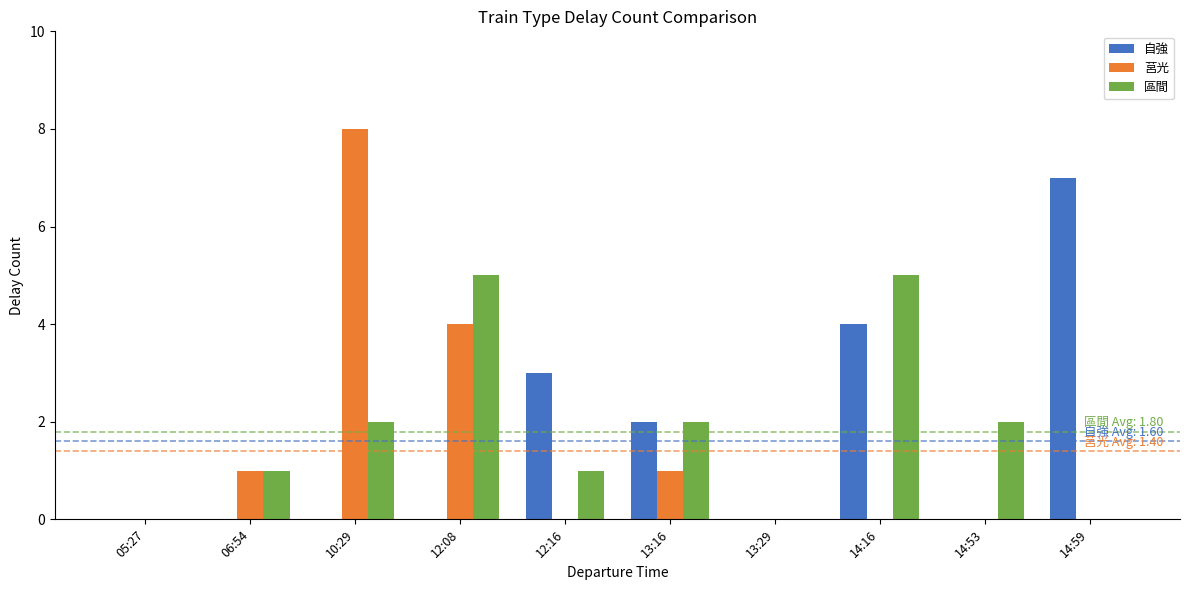

Count the number of categories in the chart.

10